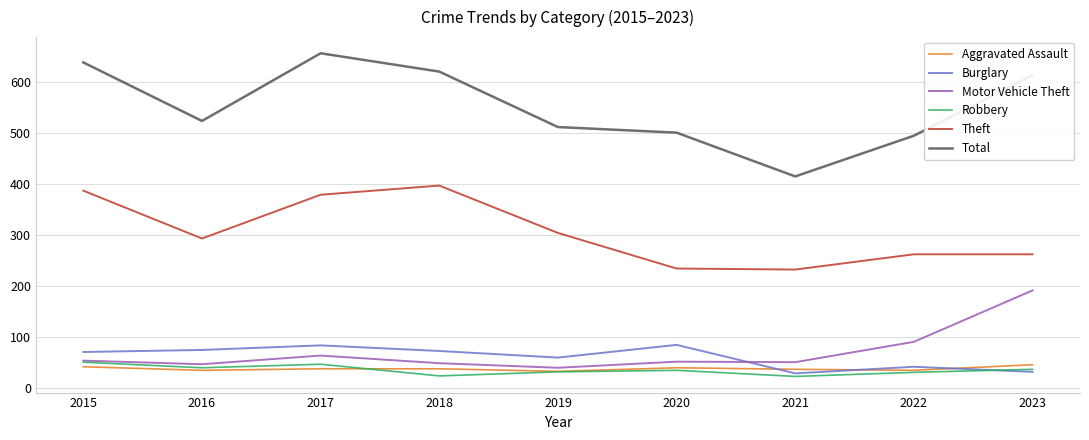

How many times do Burglary and Aggravated Assault cross each other?

3